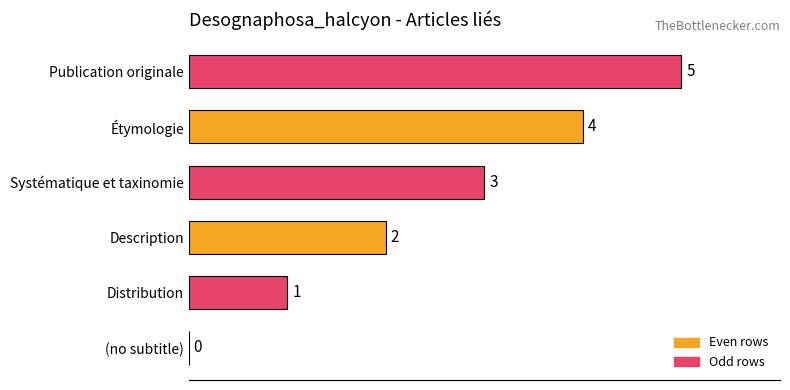

Which has a higher value, Publication originale or (no subtitle)?

Publication originale